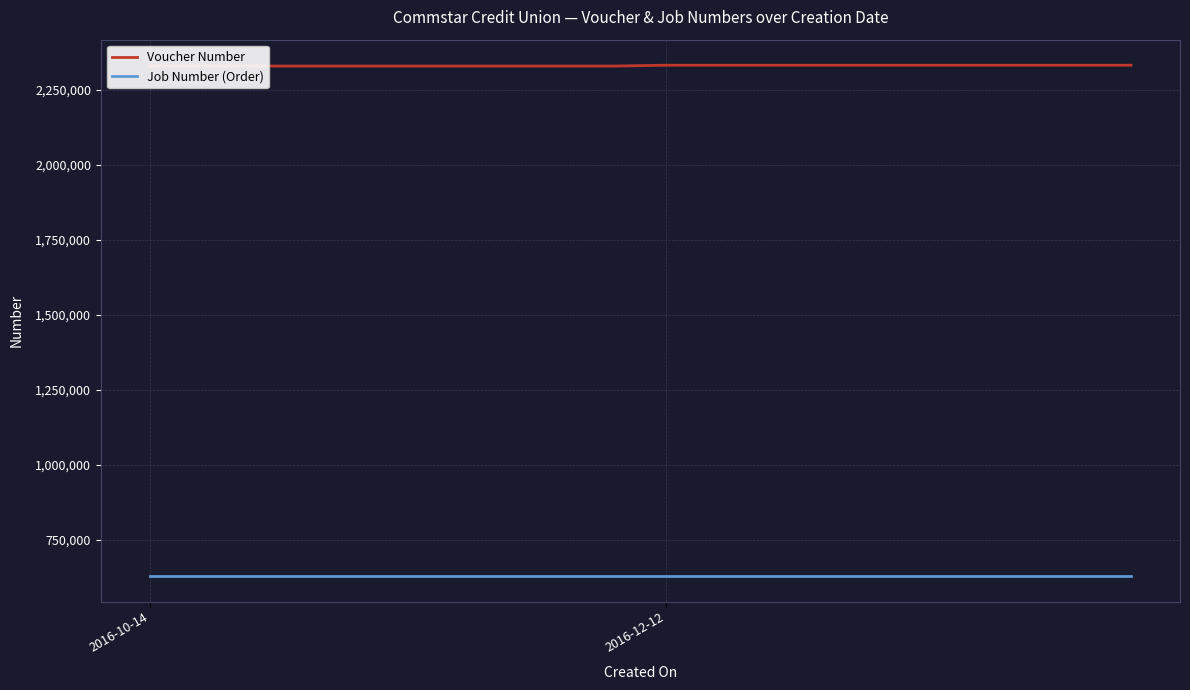

At which label does Job Number (Order) reach its peak?

2016-10-14